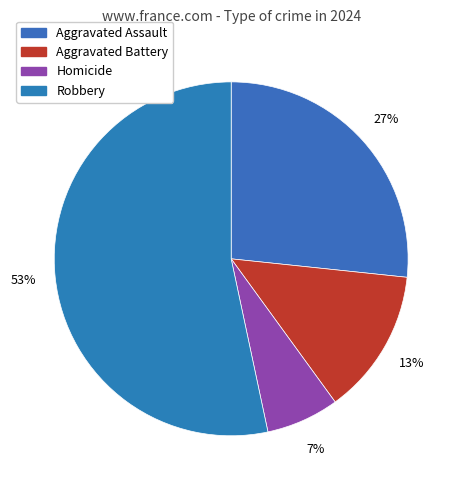

To the nearest percent, what is the combined percentage of Homicide and Aggravated Battery?

20%